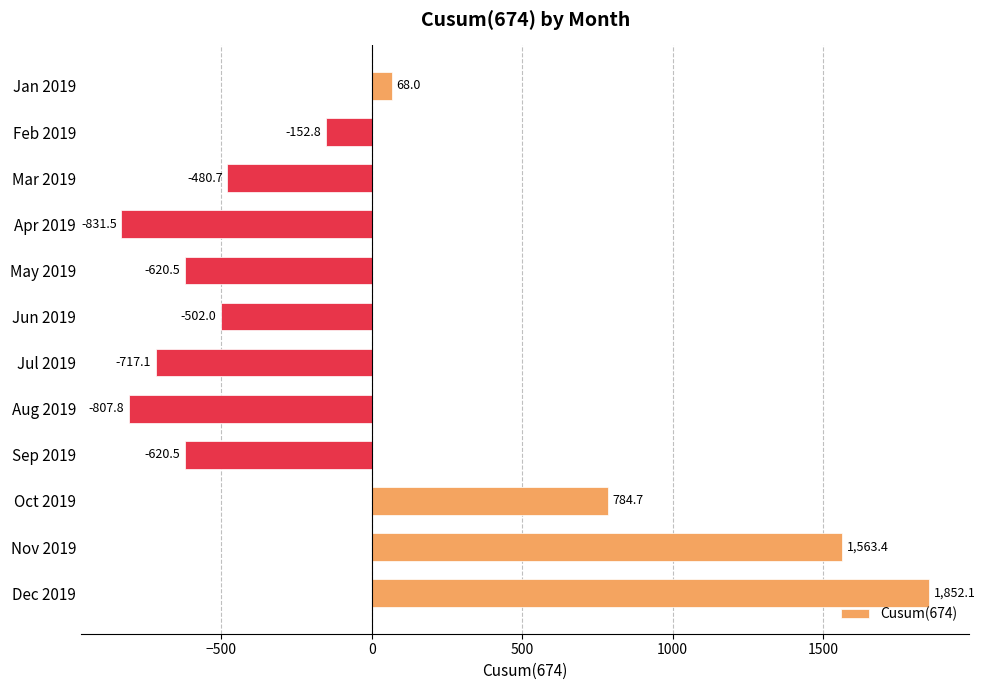

Reading top to bottom, list all the values displayed in this chart.

Jan 2019=68.0	Feb 2019=-152.8	Mar 2019=-480.7	Apr 2019=-831.5	May 2019=-620.5	Jun 2019=-502.0	Jul 2019=-717.1	Aug 2019=-807.8	Sep 2019=-620.5	Oct 2019=784.7	Nov 2019=1563.4	Dec 2019=1852.1